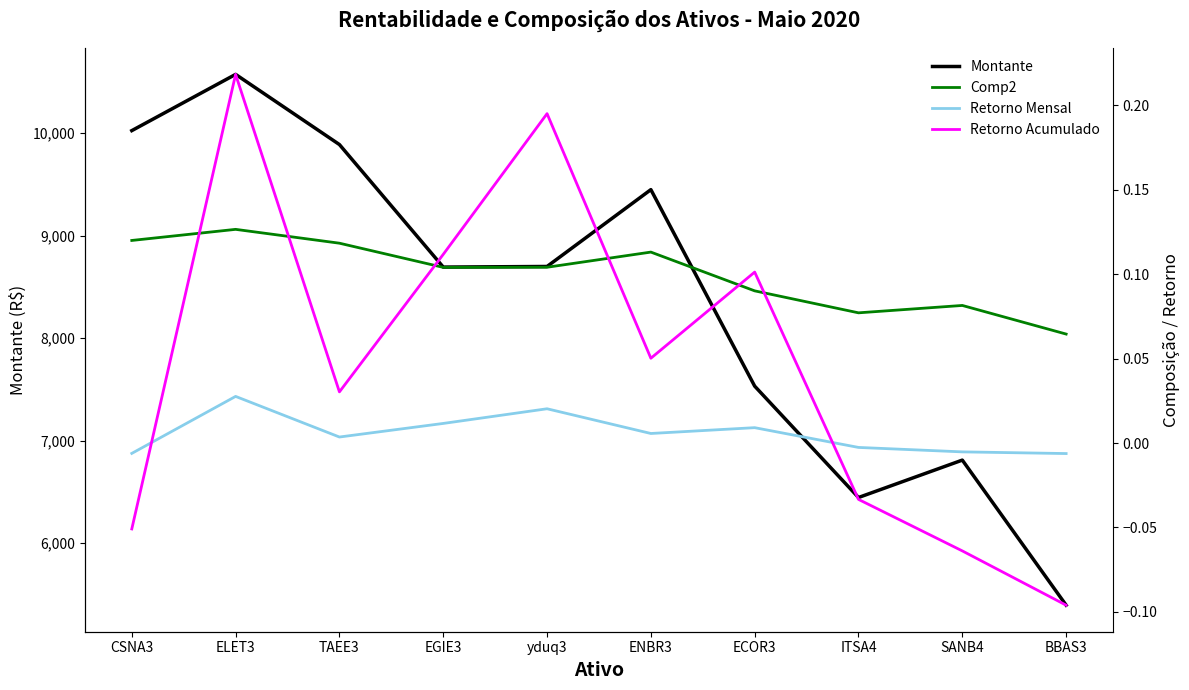

What is the total value across all series at ENBR3?

9450.2